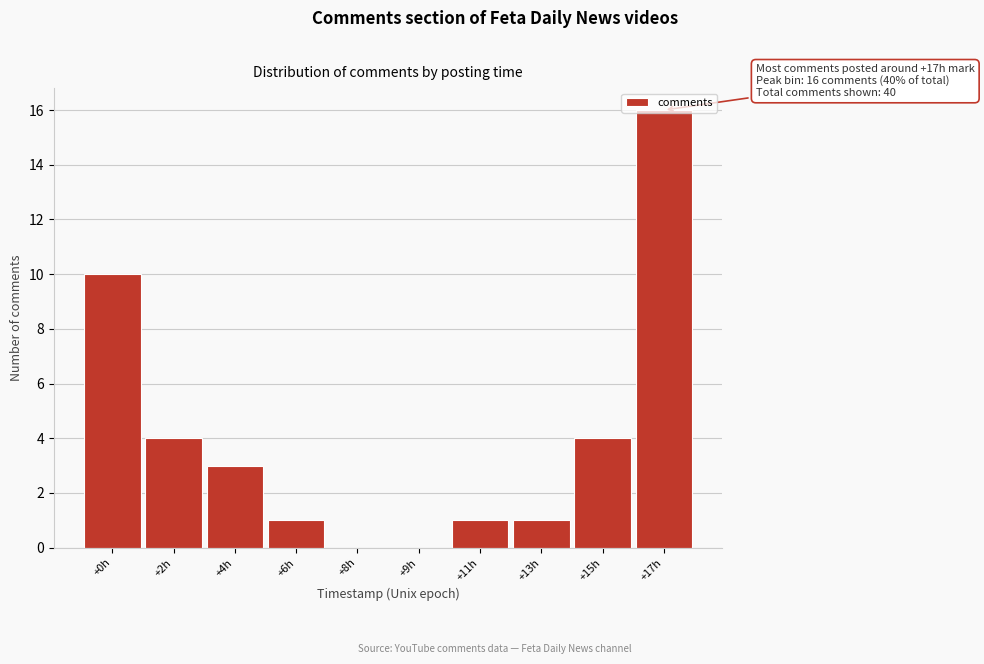

The chart shows a value of 0 at +9h. True or false?

True